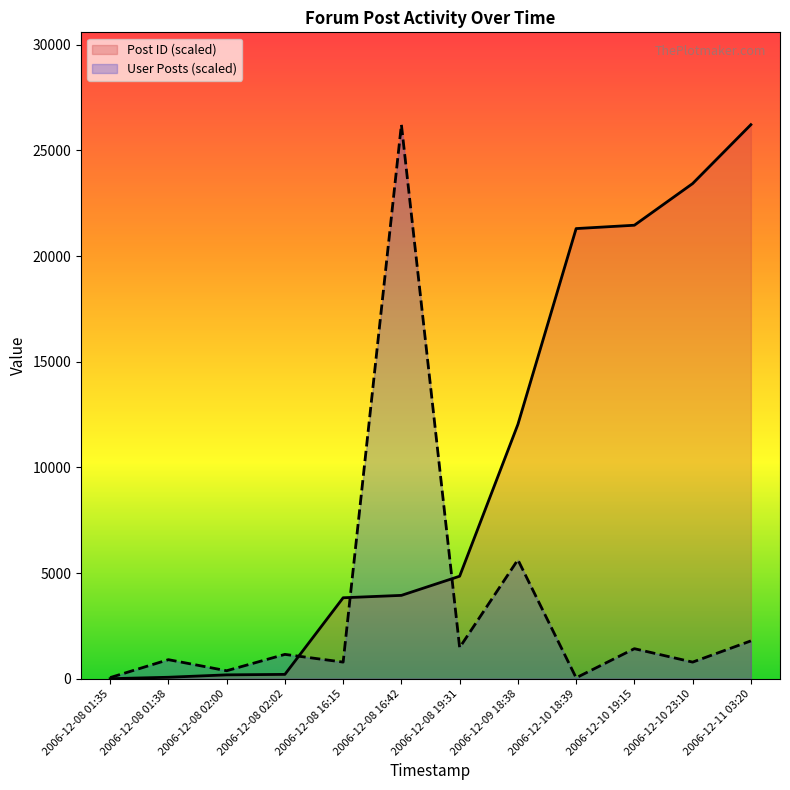

What is the label of the 3rd point from the right?

2006-12-10 19:15